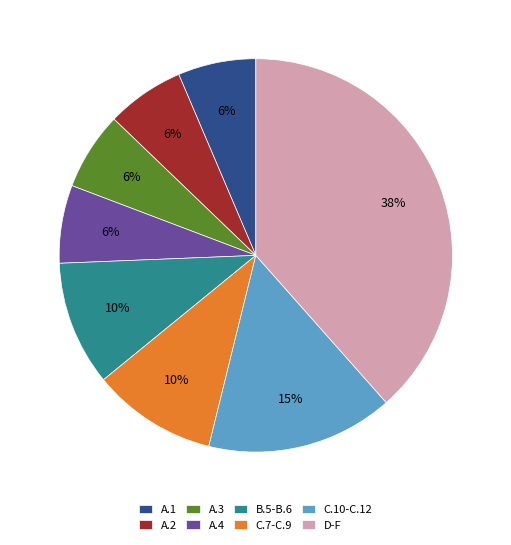

To the nearest percent, what portion does A.2 represent?

6%